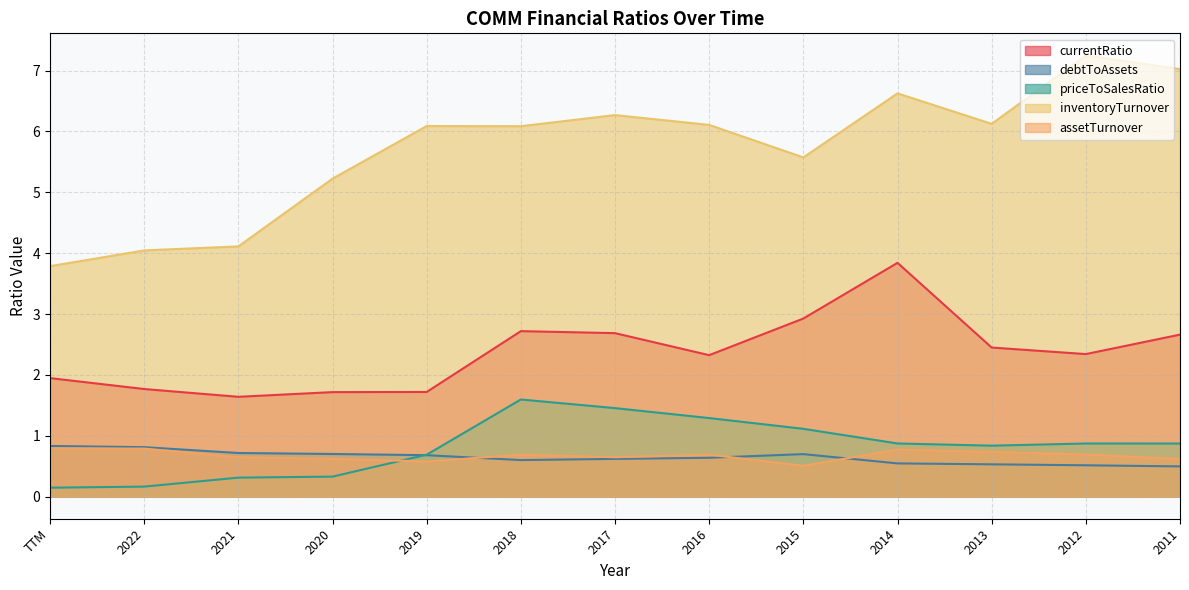

What is the sum of the debtToAssets values at 2013 and 2021?

1.2